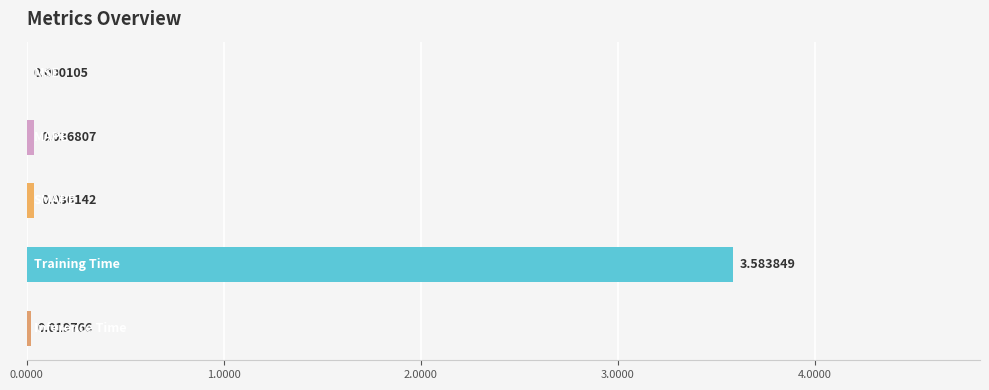

Does the chart contain stacked bars?

No